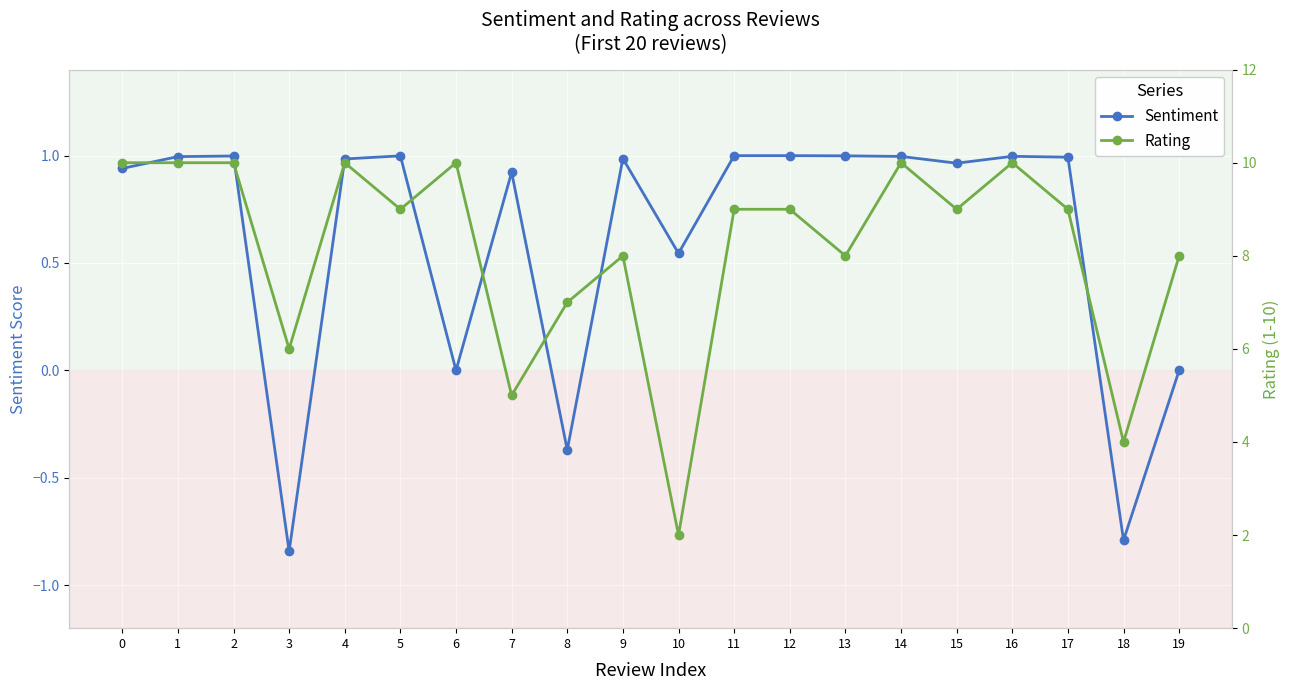

Which category has the lowest value across all series?

3